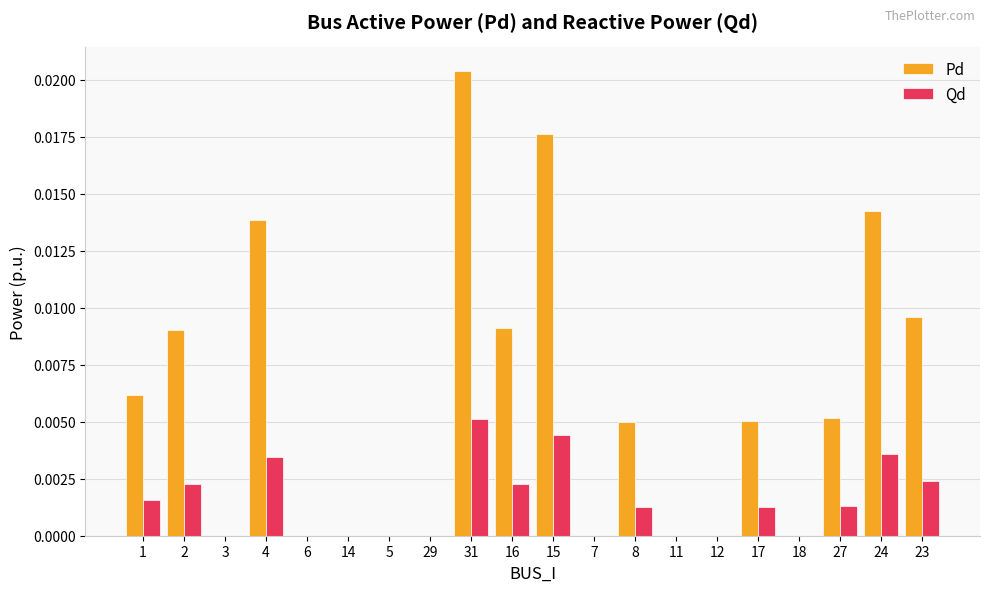

The Qd series shows 0.0 at 14. True or false?

True